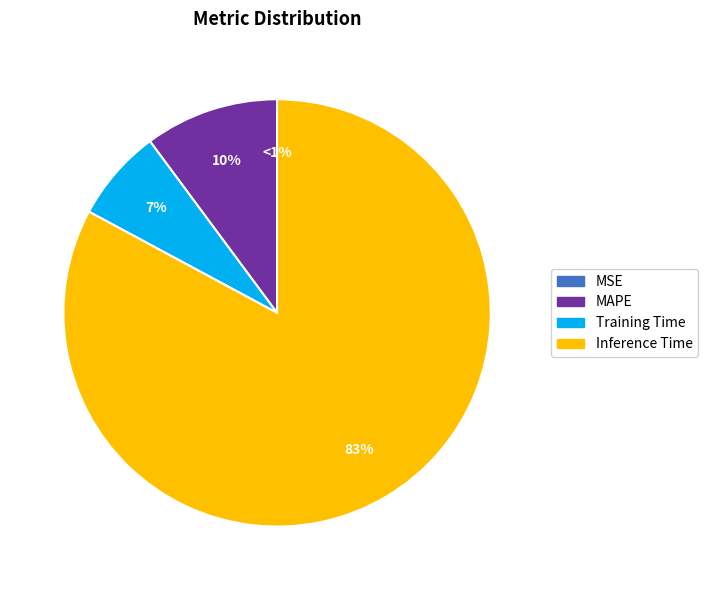

Combined, what portion of the pie is MAPE and Inference Time?

93.0%